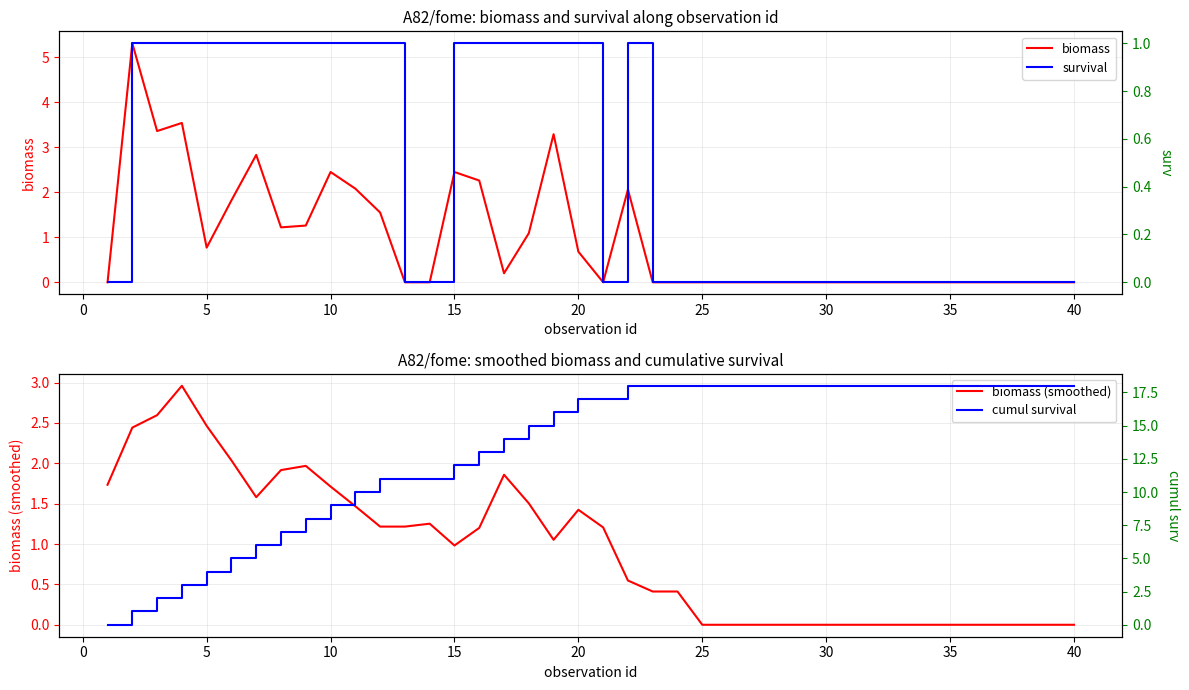

Count the survival values in the range 0 to 1.

40